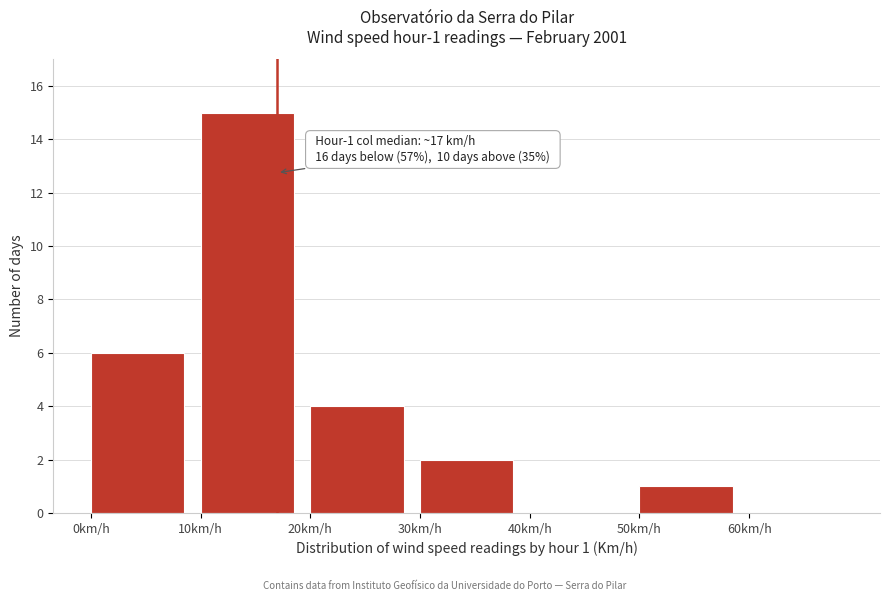

Over which range of the x-axis is the bar tallest?

10 to 20